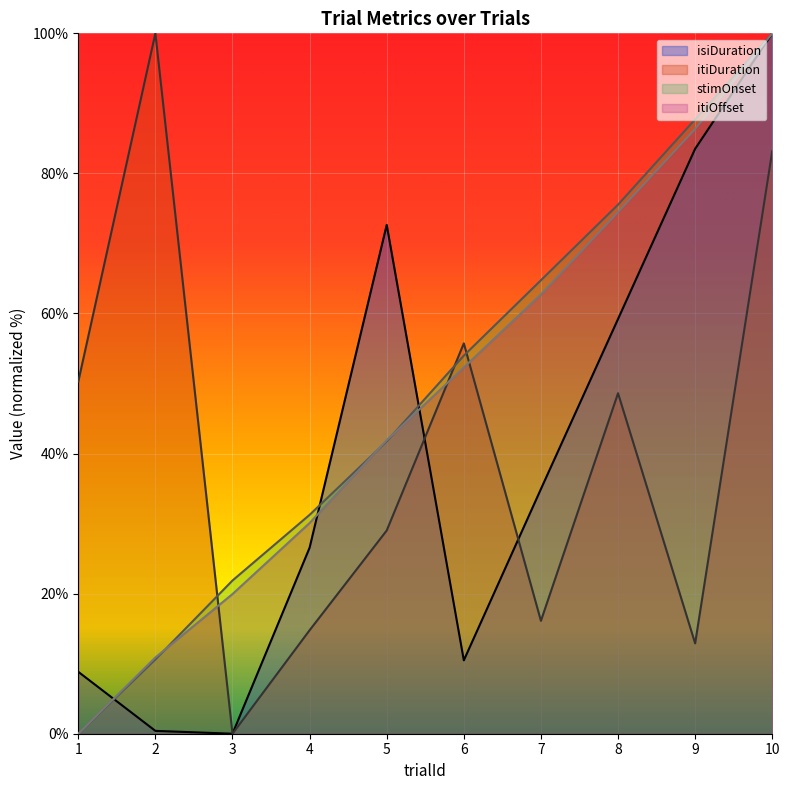

How many lines are shown in the chart?

4